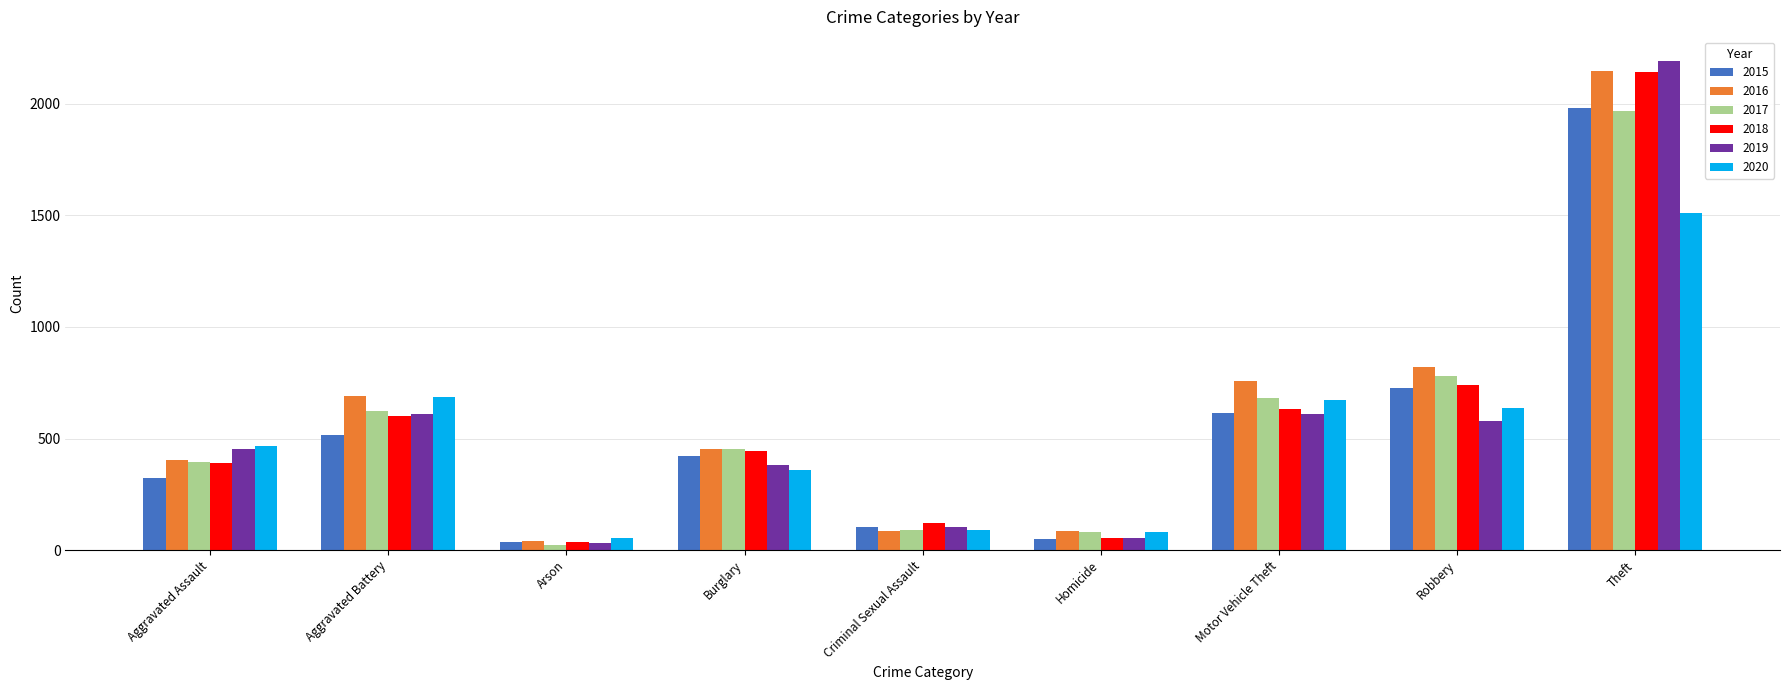

What is the average value of the 2015 series?

530